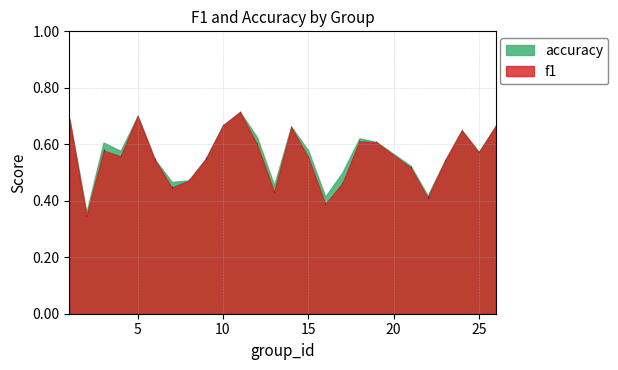

Which series has the largest total across all categories?

accuracy